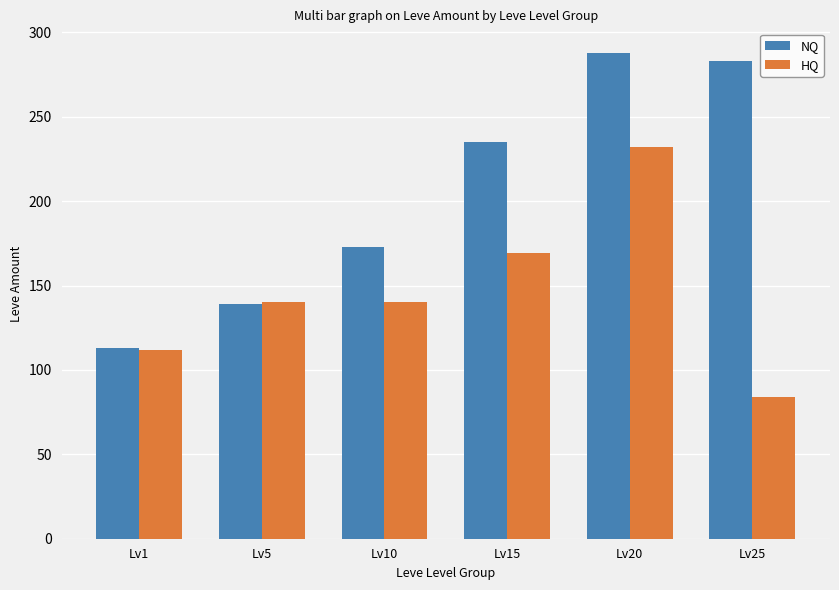

What is the lowest value of the HQ series?

84